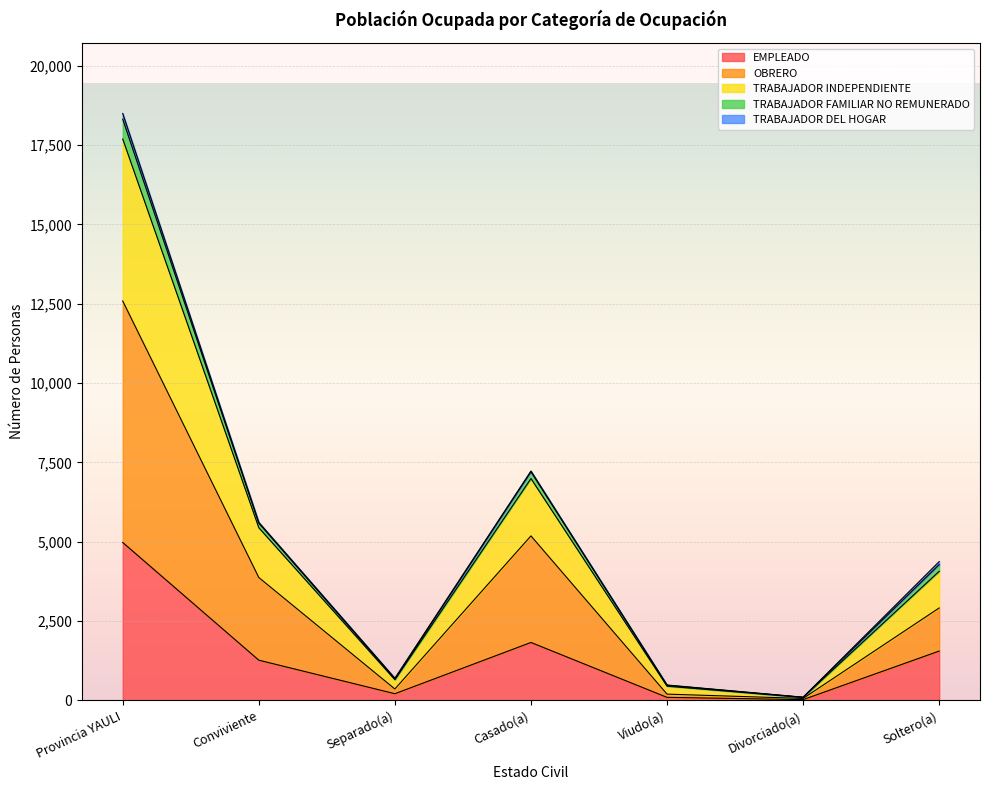

True or false: TOTAL and EMPLEADO cross at least once.

False